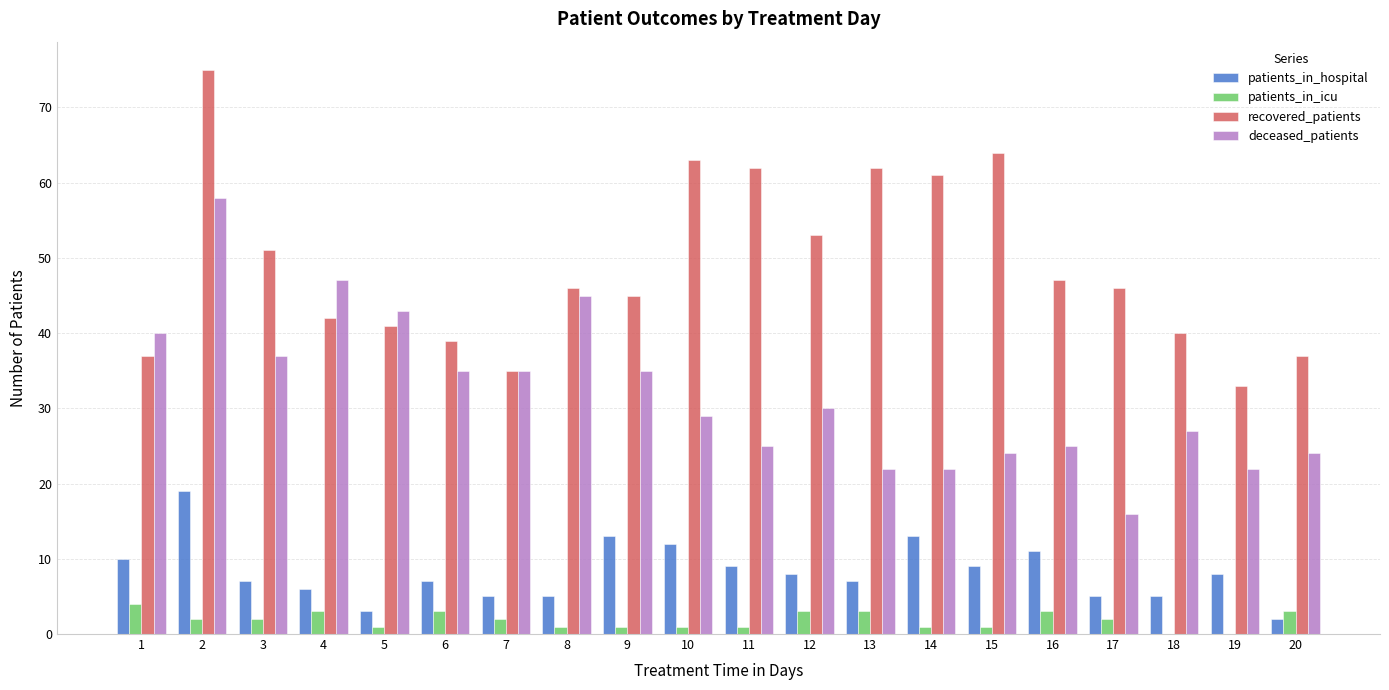

What is the greatest value displayed?

75